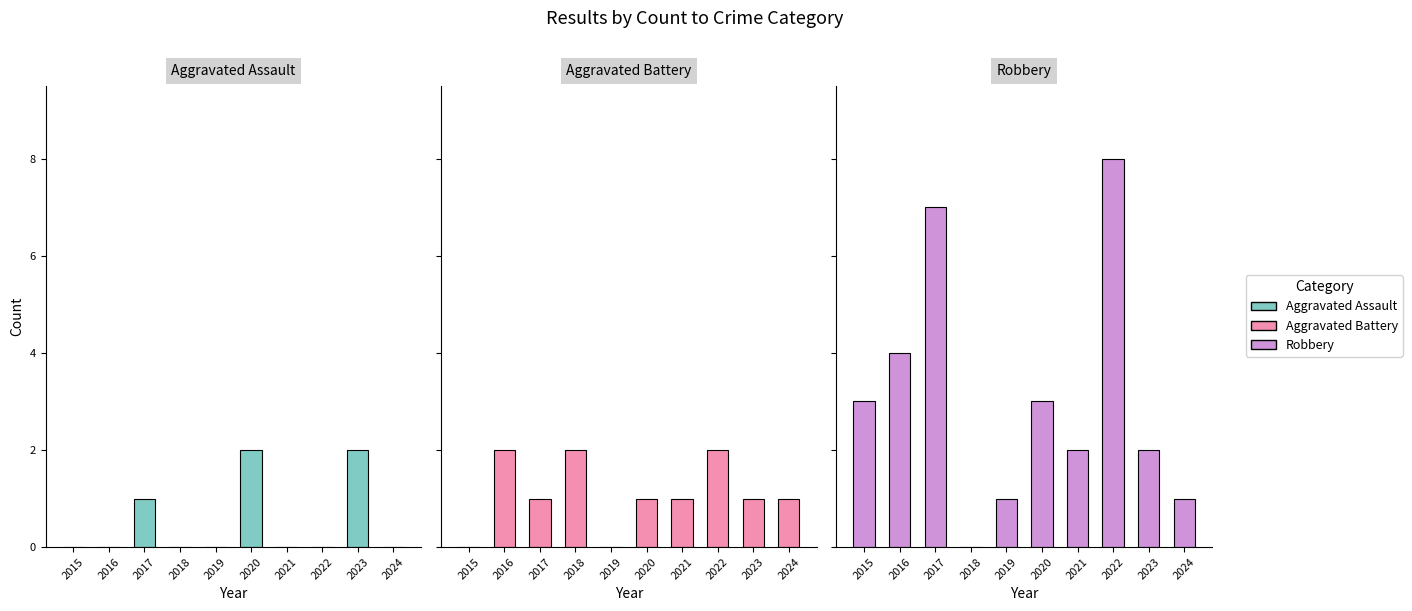

What is the difference between the highest and lowest values at 2019?

1